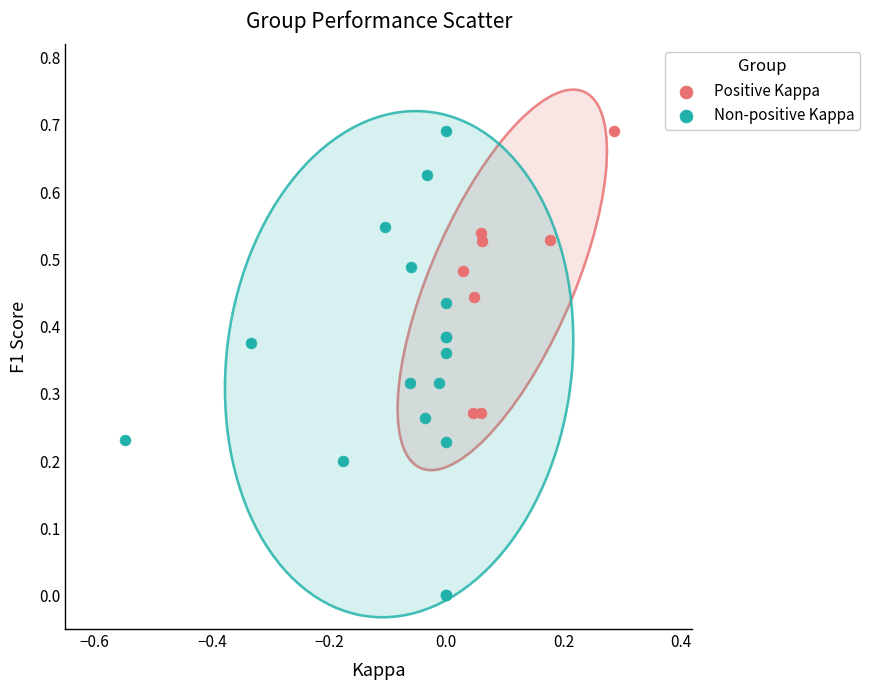

Which series reaches the minimum Y coordinate?

Non-positive Kappa